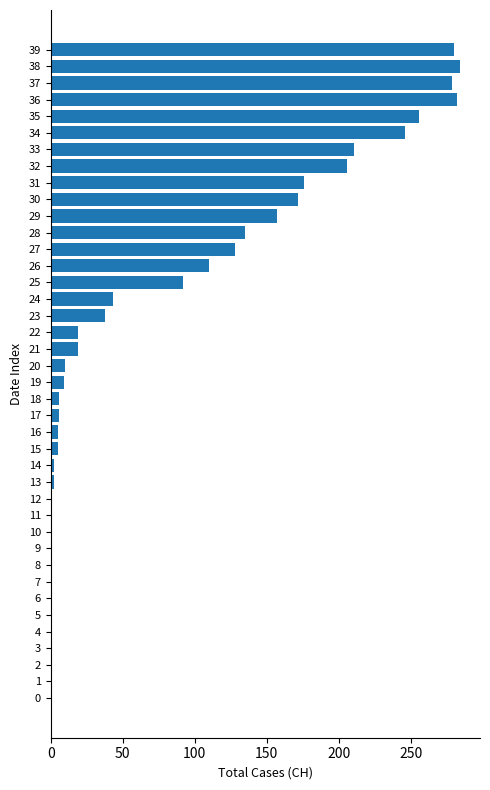

Where is the data nearest to the value 142?

28